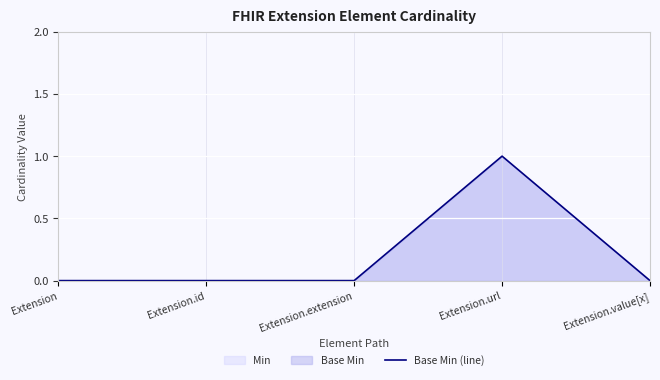

At which category does the chart reach its peak across all series?

Extension.url